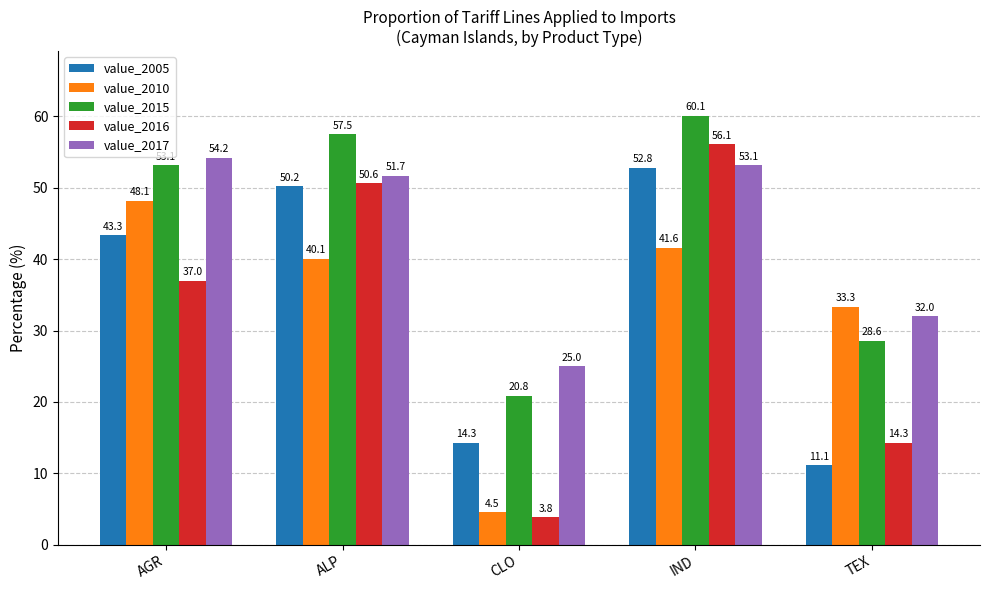

Is it true that value_2017 equals 53.1 at IND?

True